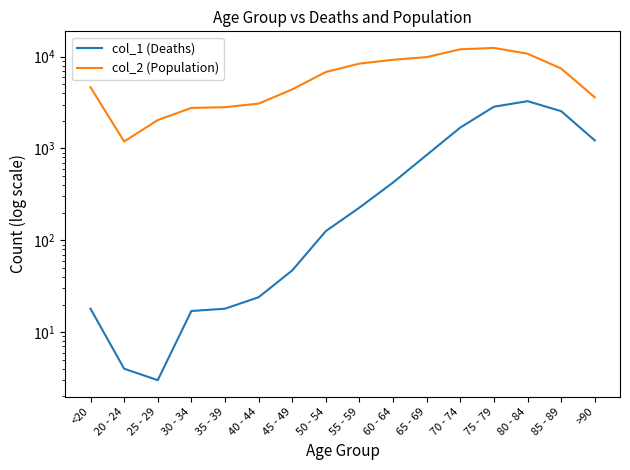

True or false: col_2 (Population) and col_1 (Deaths) intersect in this chart.

False